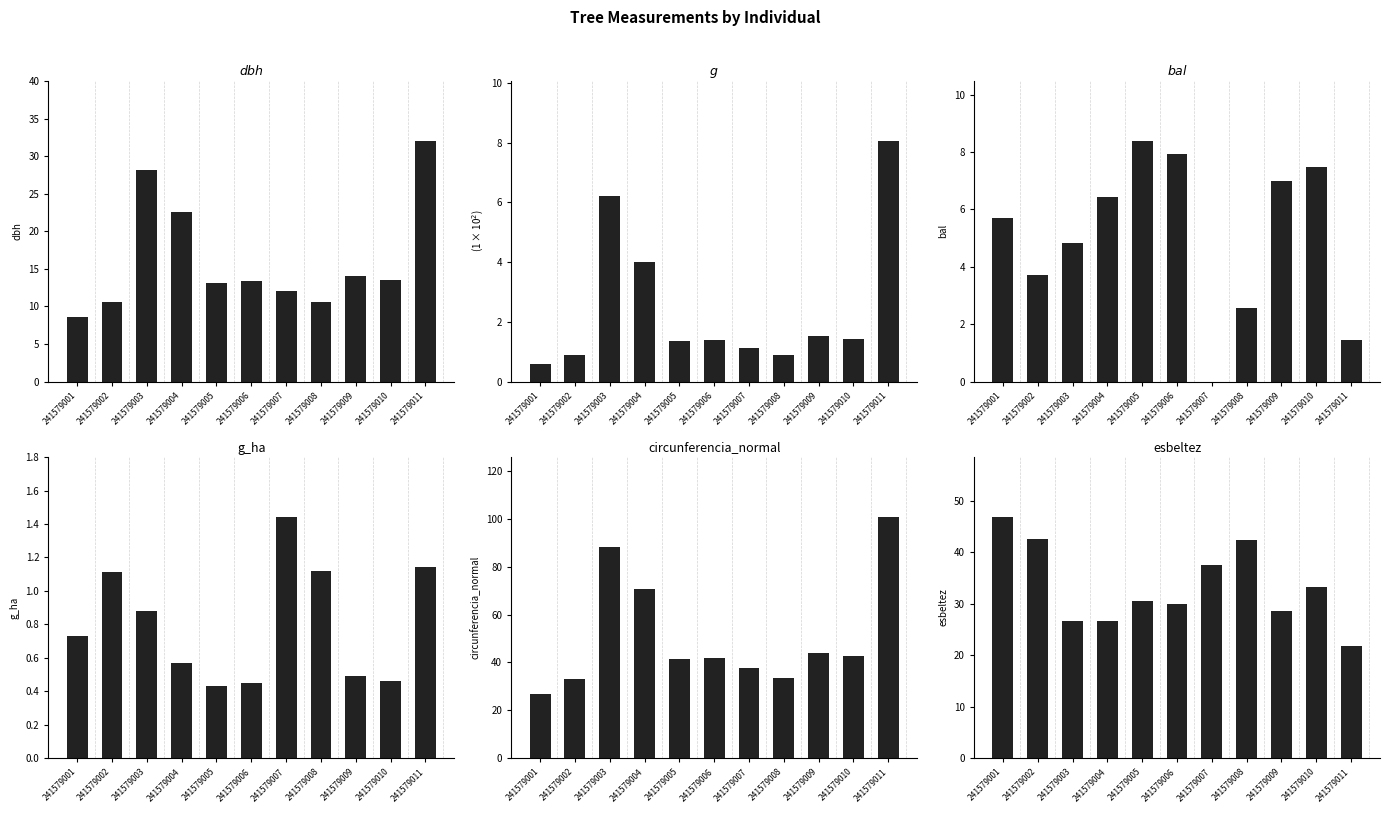

What are all the series names shown in the legend?

dbh, g, bal, g_ha, circunferencia_normal, esbeltez